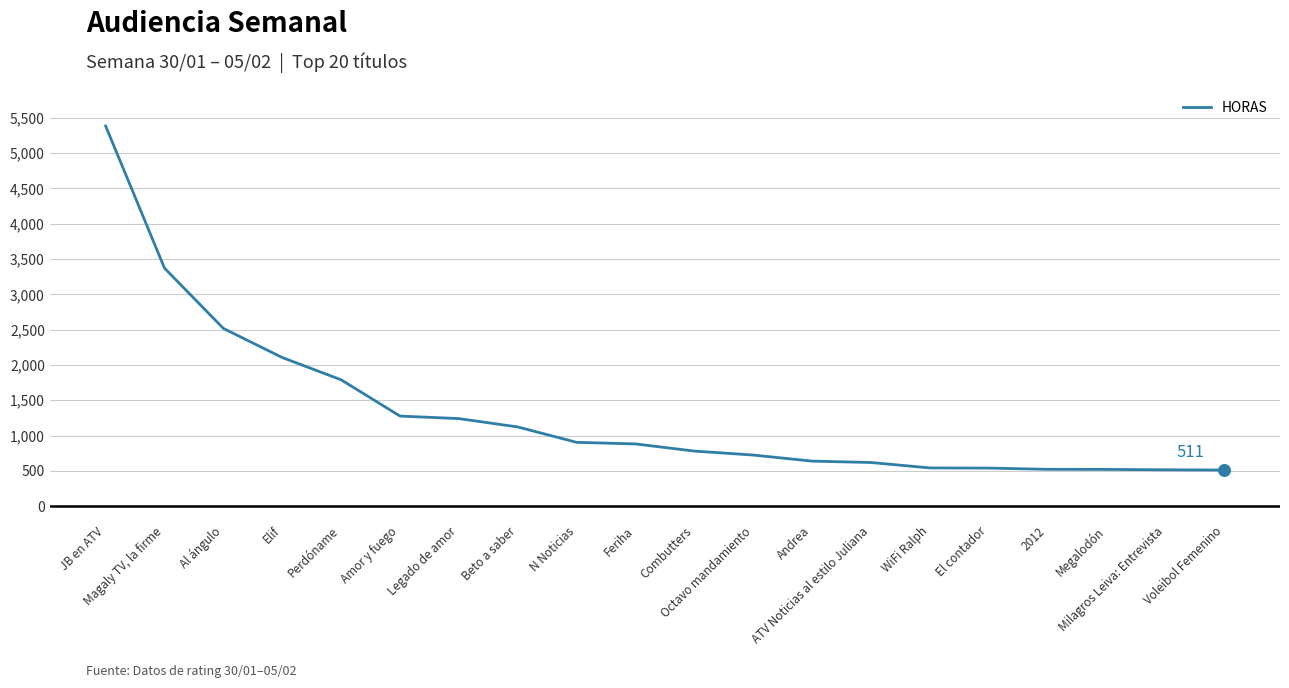

What is the change in value from Magaly TV, la firme to Beto a saber?

-2249.6